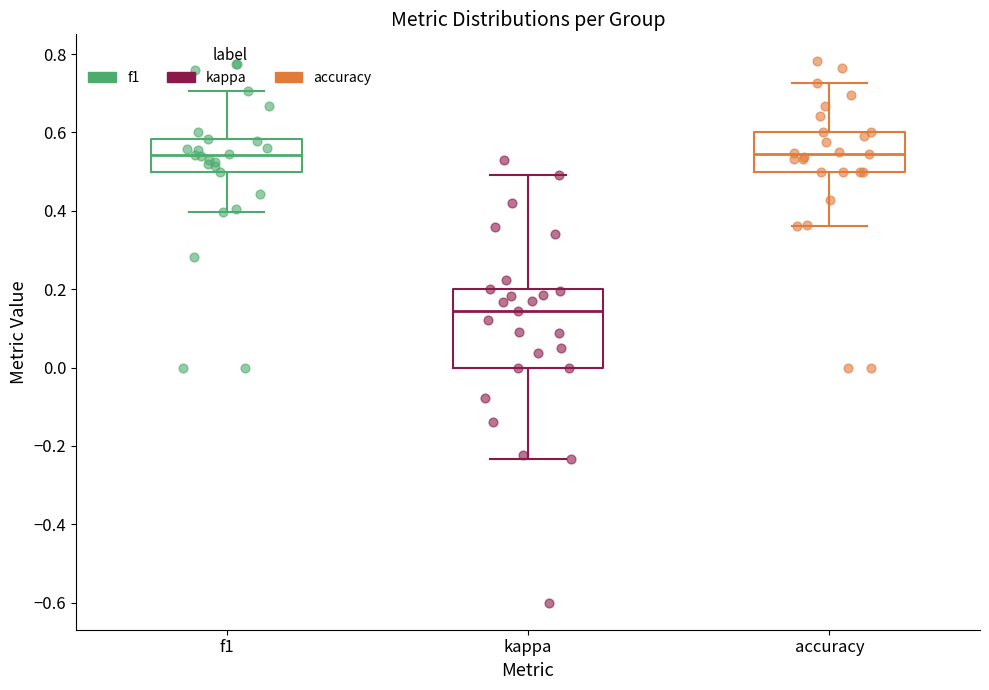

Reading left to right, read every box against the y-axis: the position of its median line, the range the box covers, and the ends of its whiskers. The values are not printed on the chart, so give them approximately, as read against the axis.

f1: median 0.54, box 0.50 to 0.58, whiskers 0.40 to 0.70
kappa: median 0.14, box 0.00 to 0.20, whiskers -0.24 to 0.50
accuracy: median 0.54, box 0.50 to 0.60, whiskers 0.36 to 0.72